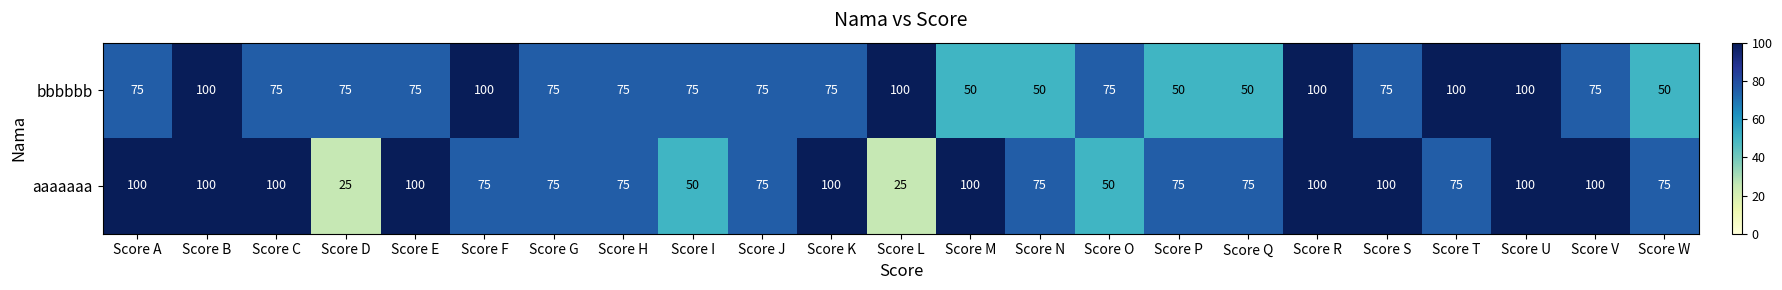

Which series changed the most between Score J and Score T?

bbbbbb